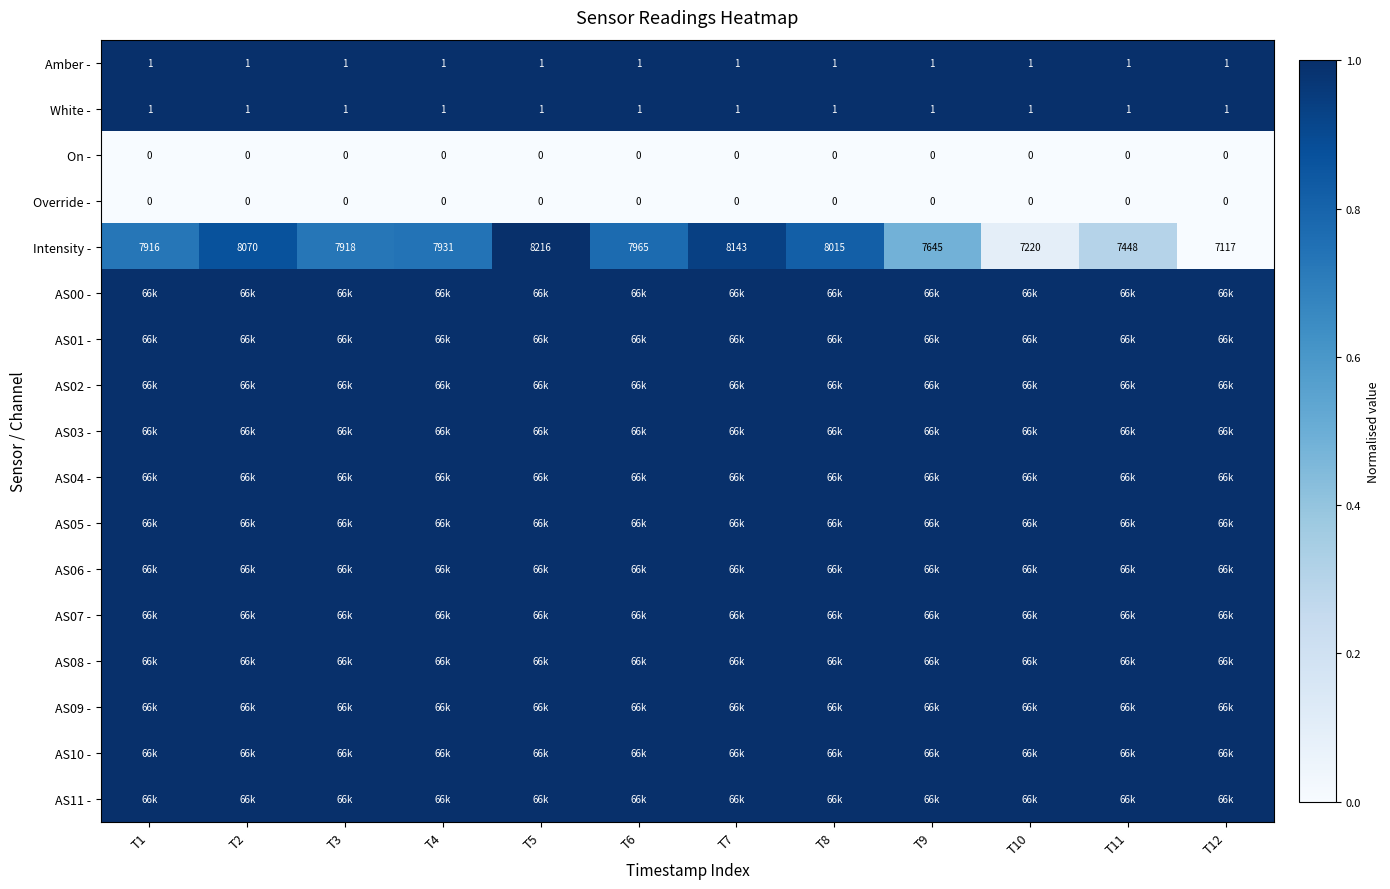

What is the spread (max minus min) of values at T9?

1.0